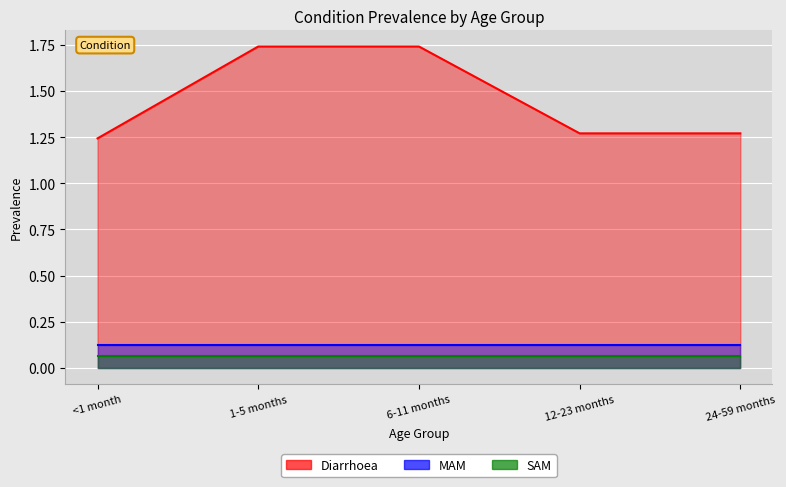

What is the total value across all series at <1 month?

1.4